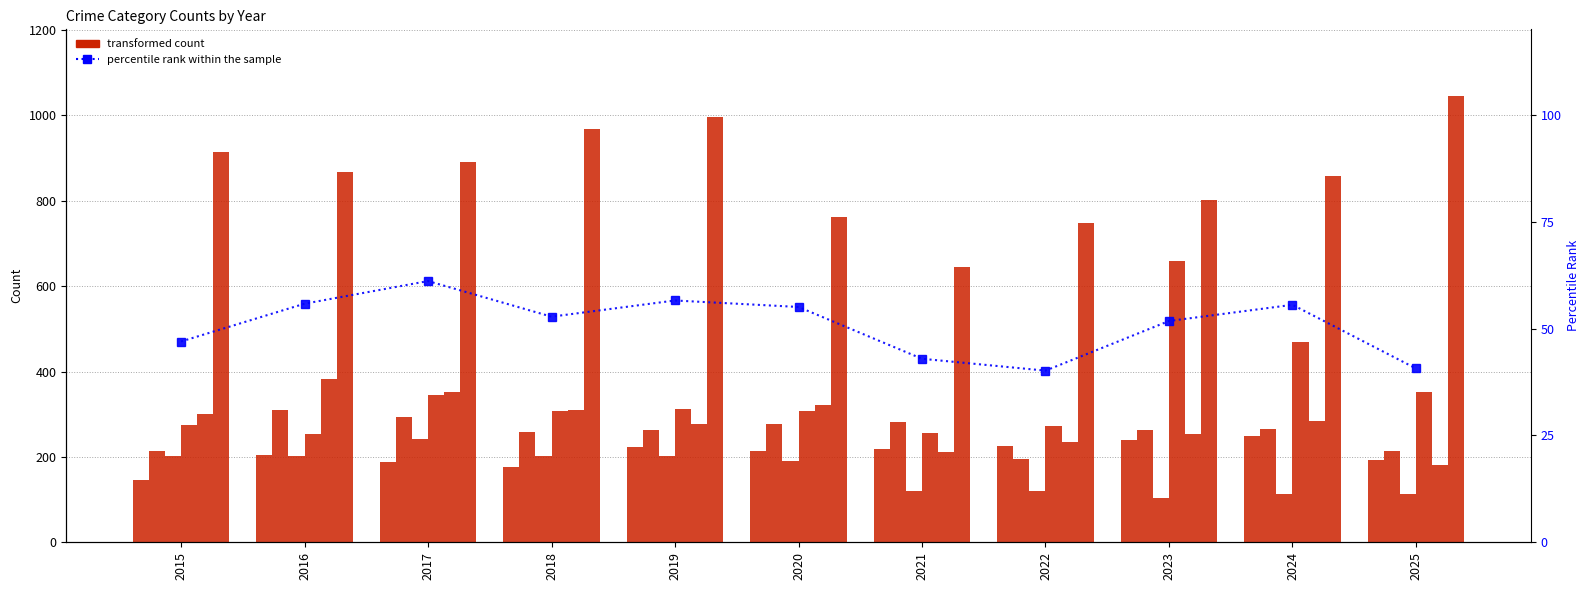

What is the spread (max minus min) of values at 2019?

794